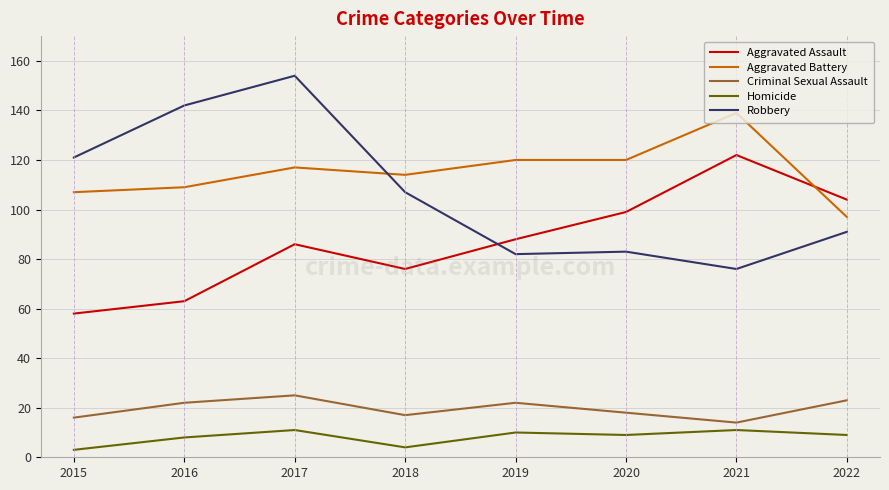

The Aggravated Battery series shows 114 at 2018. True or false?

True